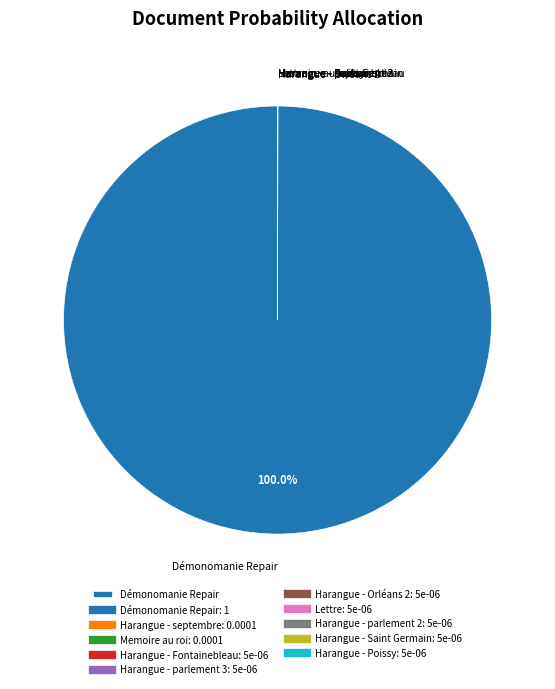

Does any single category account for the majority?

Yes